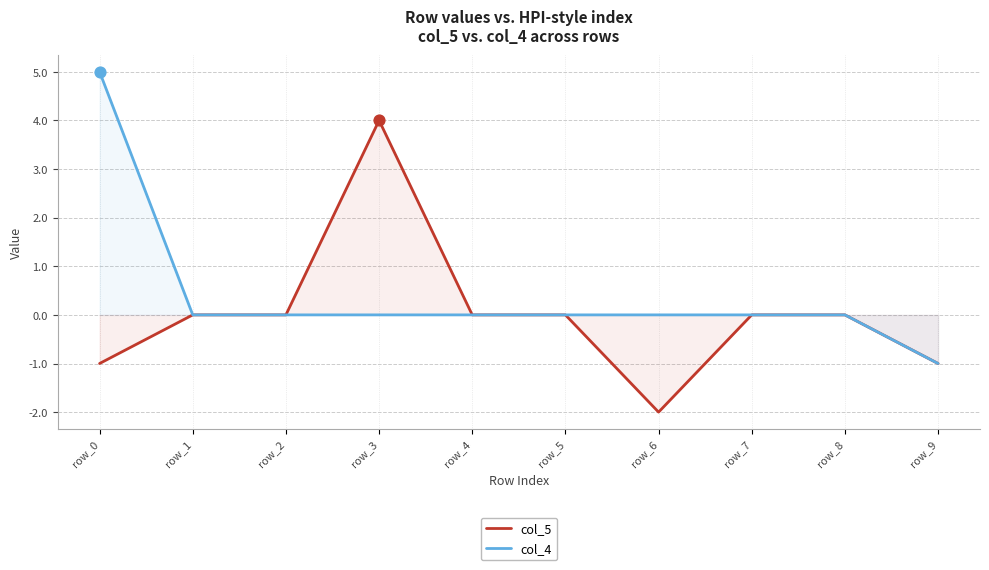

What are all the series names shown in the legend?

col_5, col_4